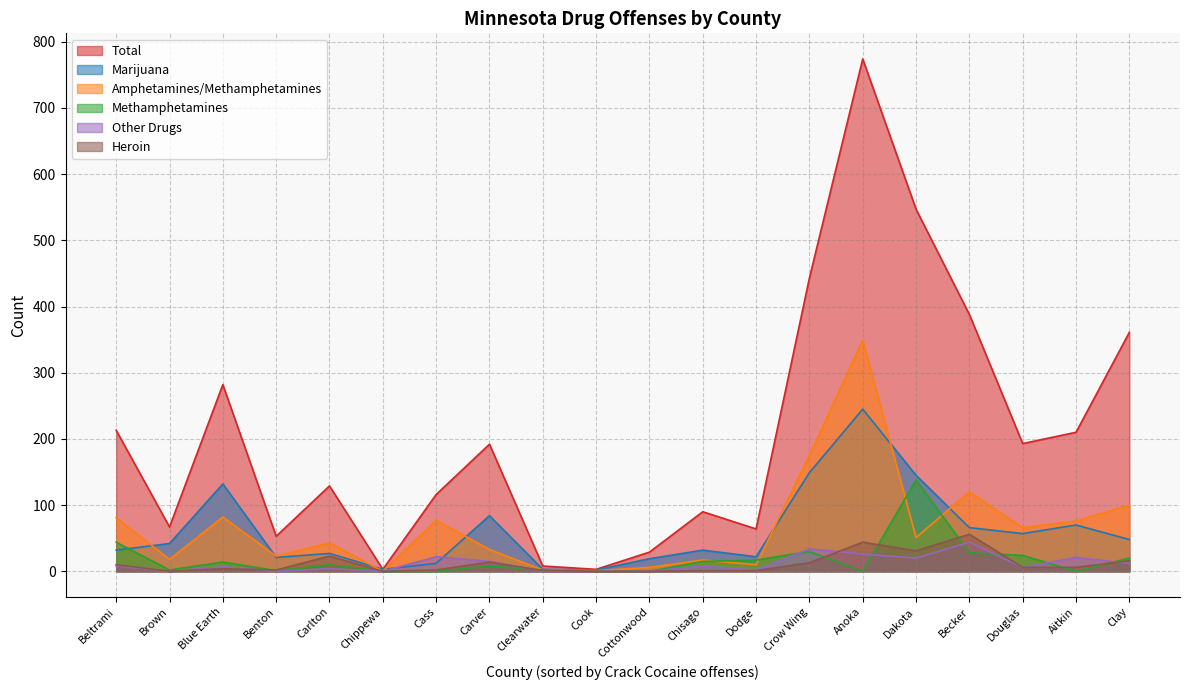

In Amphetamines/Methamphetamines, how many points are higher than both neighbors (excluding endpoints)?

6